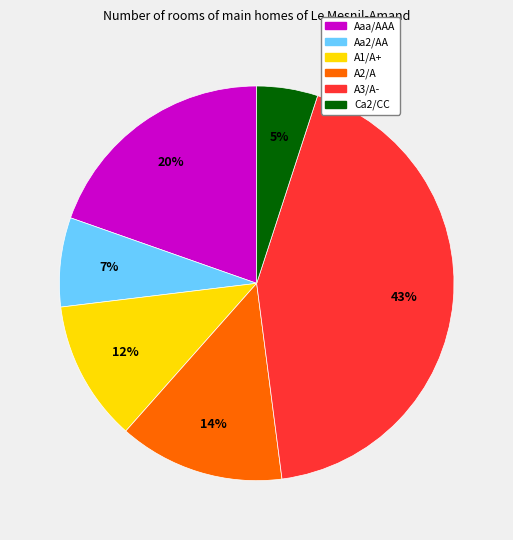

True or false: Ca2/CC accounts for 9% of the total.

False